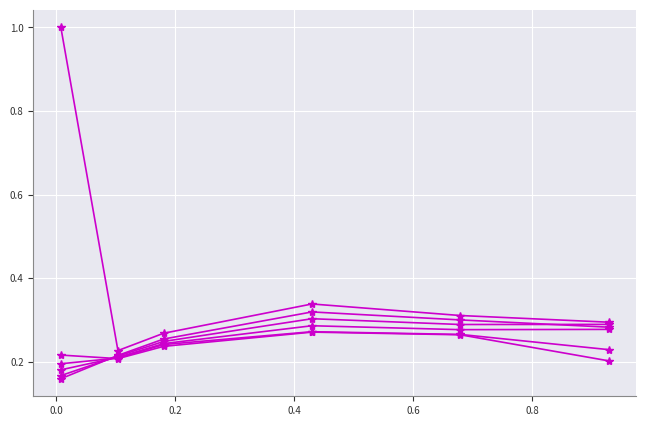

How many lines are shown in the chart?

6